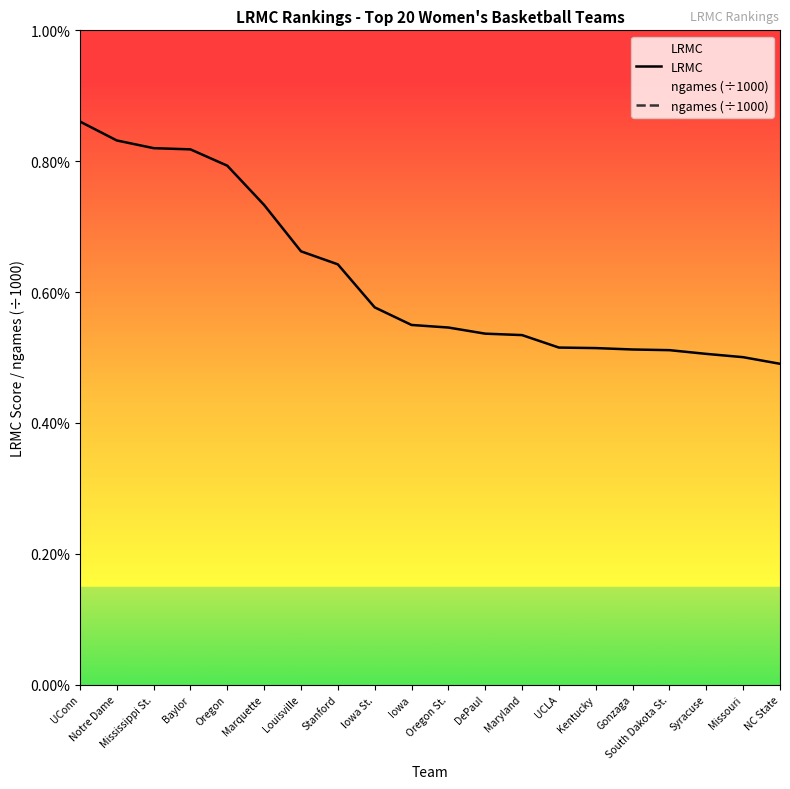

At which category is the sum across all series the highest?

UConn